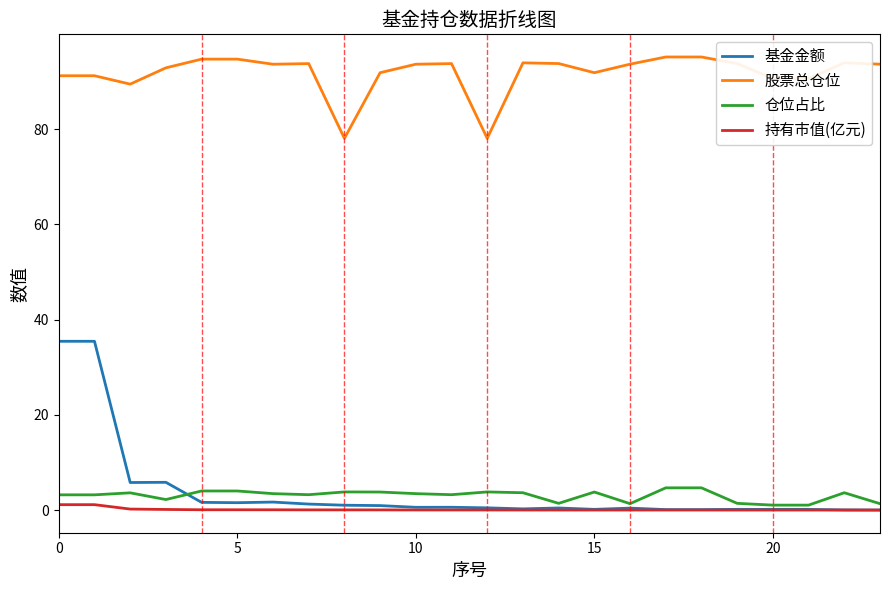

True or false: 持有市值(亿元) and 仓位占比 intersect in this chart.

False